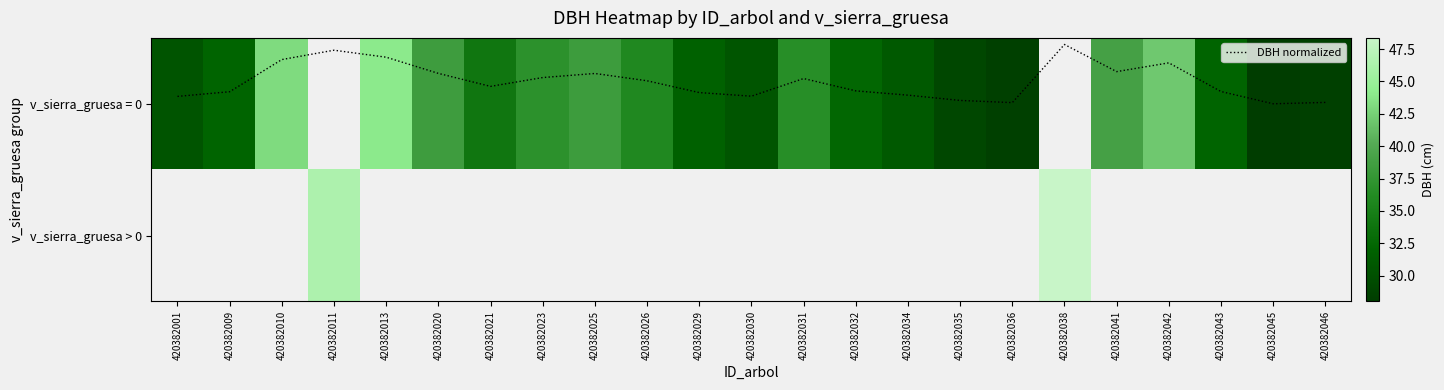

How many values in the DBH normalized series are below 0?

22